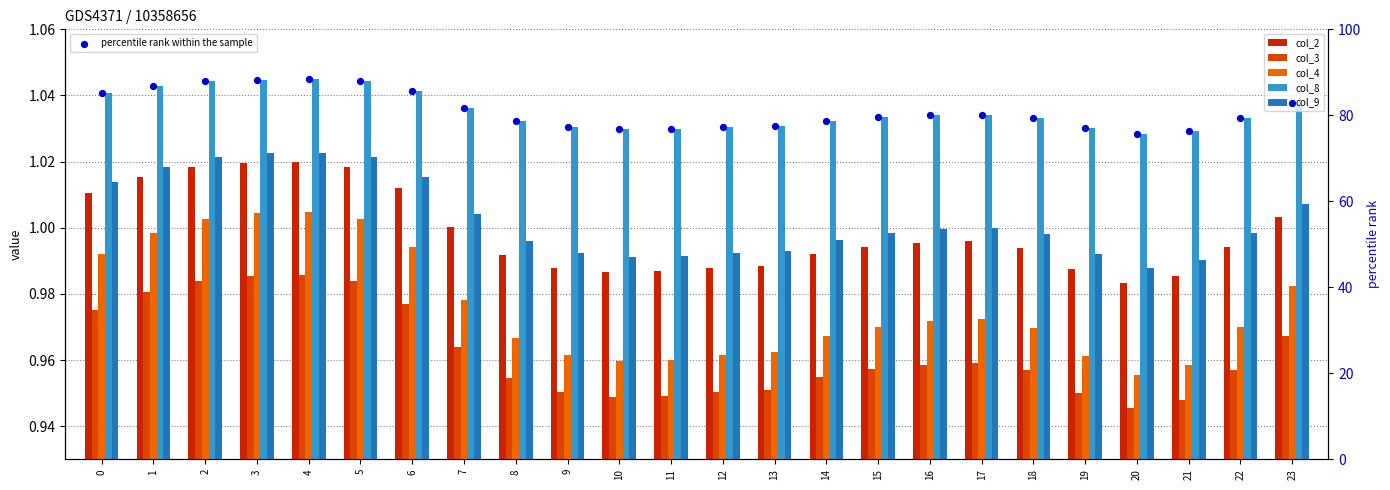

Is the value of col_4 at 20 greater than the value of percentile rank within the sample at 14?

No